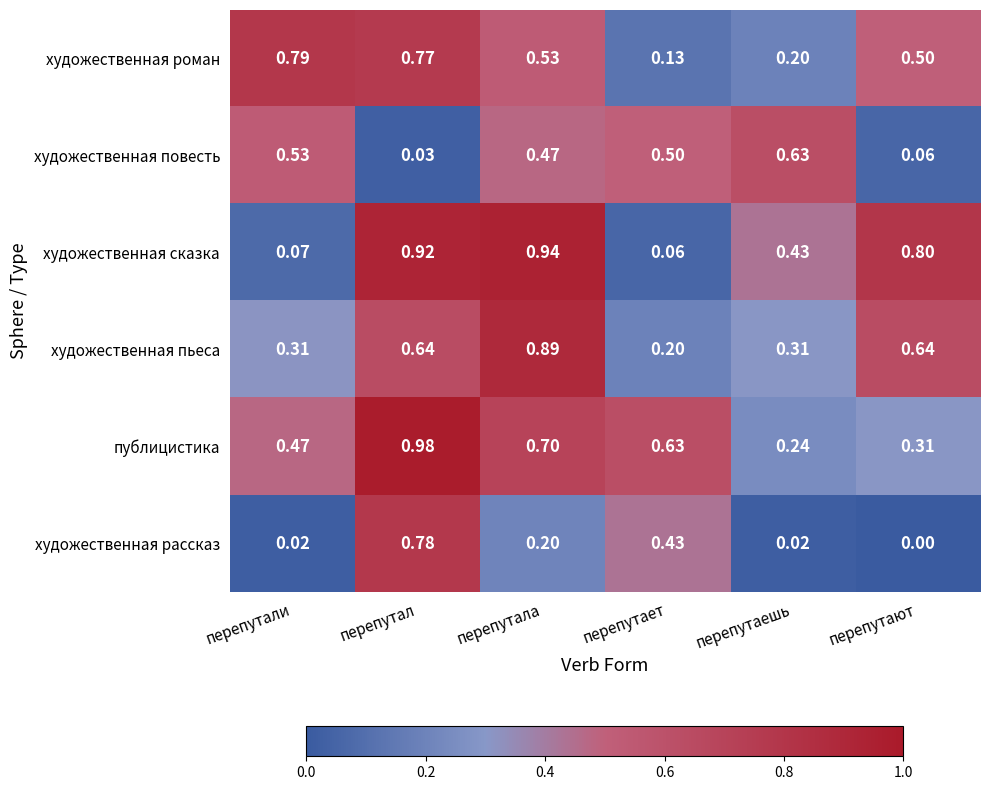

What is the difference between the highest and lowest values at перепутали?

0.8